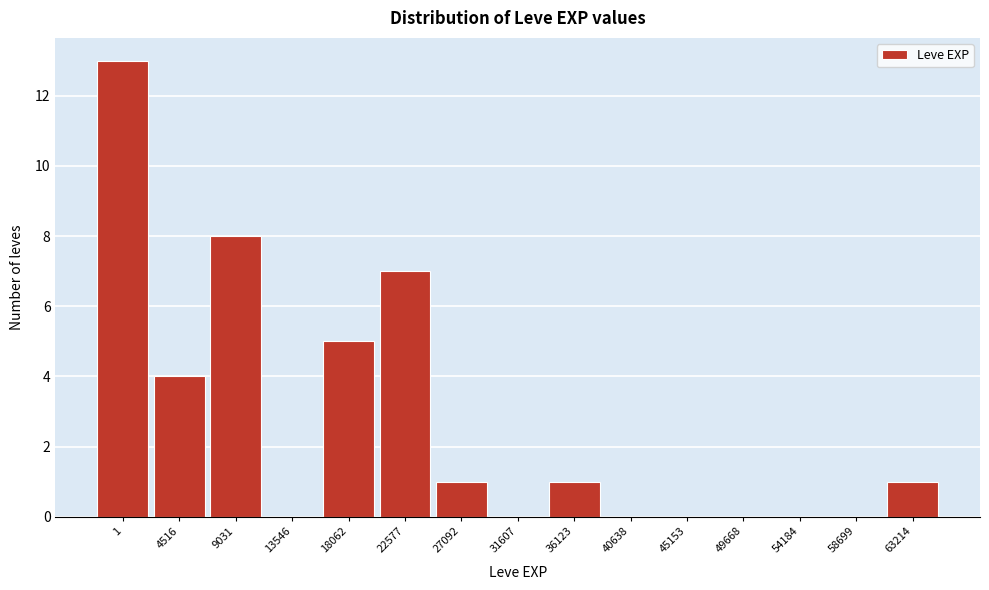

Reading left to right, list all the values displayed in this chart.

1=13	4516=4	9031=8	13546=0	18062=5	22577=7	27092=1	31607=0	36123=1	40638=0	45153=0	49668=0	54184=0	58699=0	63214=1